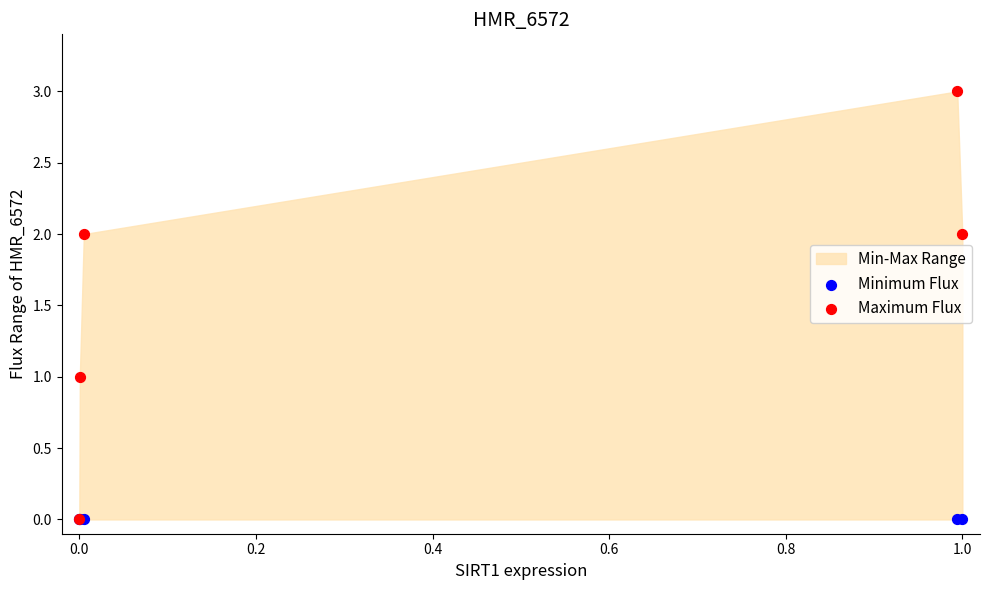

Which series has the widest spread of Y values?

Maximum Flux